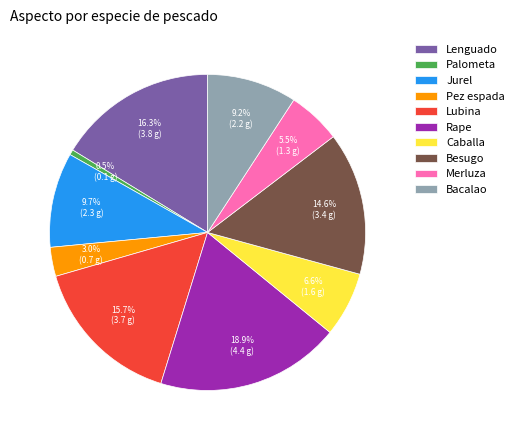

What is the smallest slice in the pie chart?

Palometa